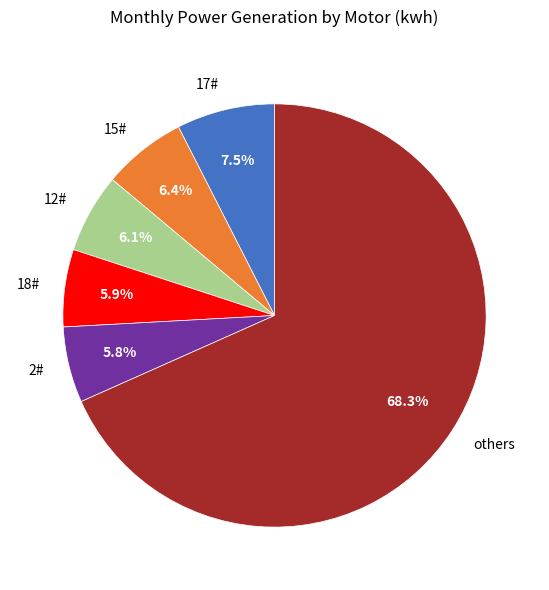

Which slice is the largest?

others